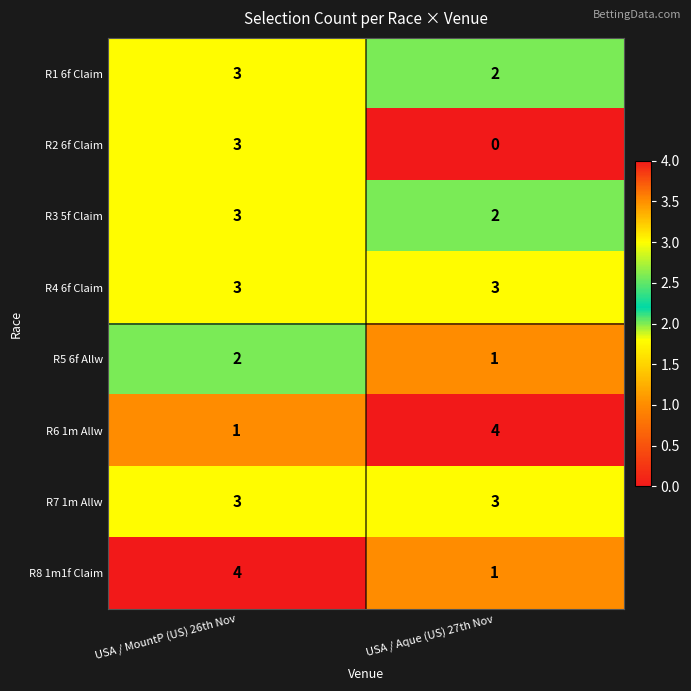

What is the difference between the highest and lowest values at USA / MountP (US) 26th Nov?

3